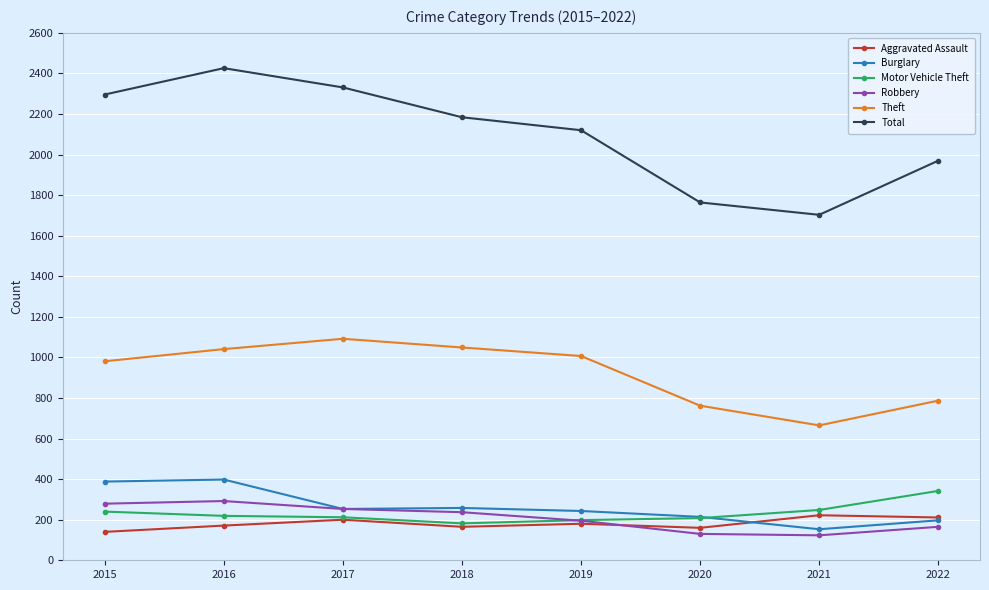

At which label does Aggravated Assault first exceed 180?

2017